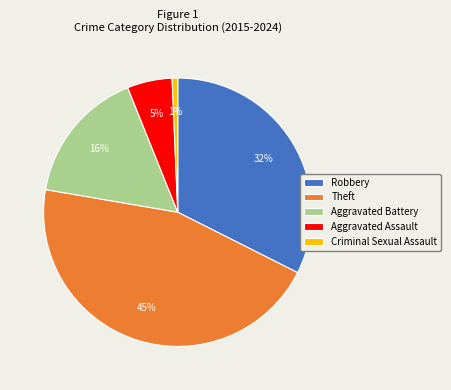

Which slice is the smallest?

Criminal Sexual Assault